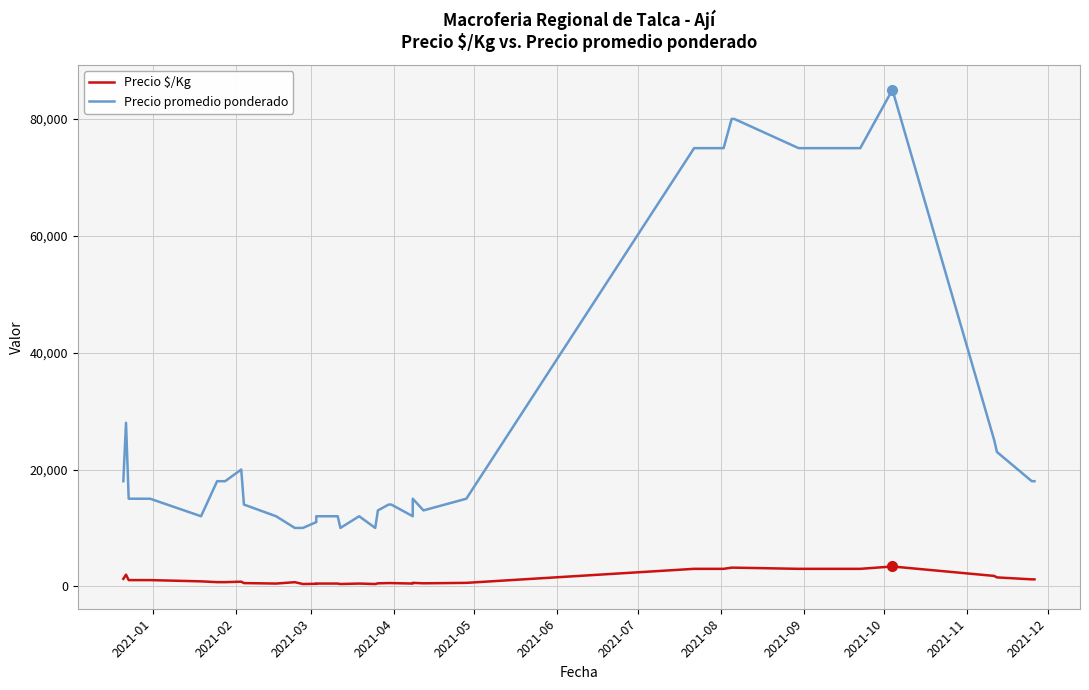

True or false: Precio $/Kg has a value of 1931 at 33.

False